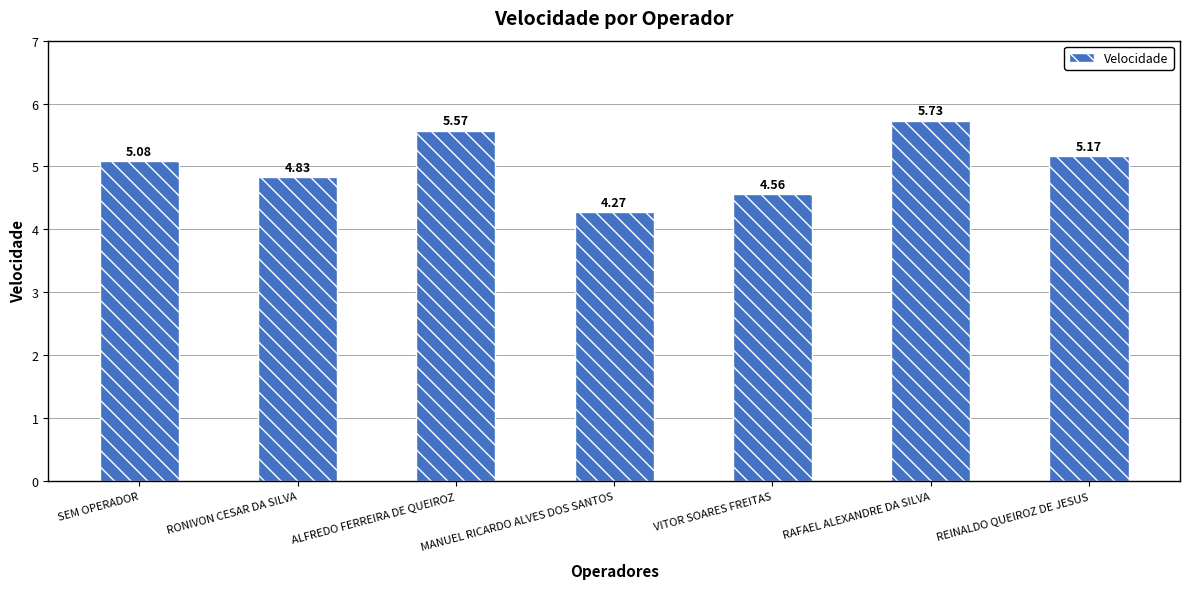

How many data points does each series have?

7